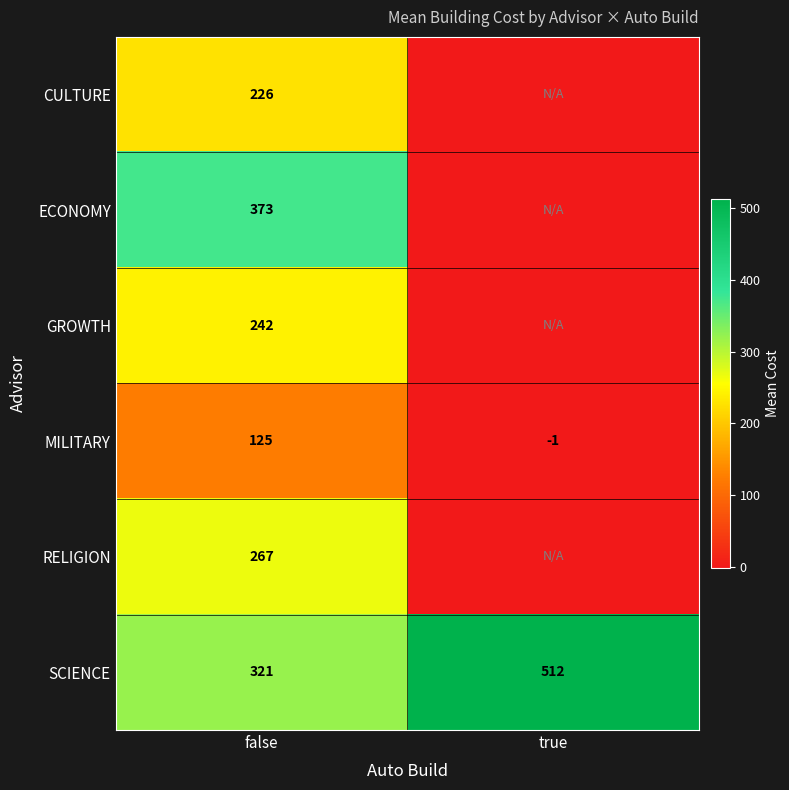

True or false: SCIENCE has a value of 731 at true.

False